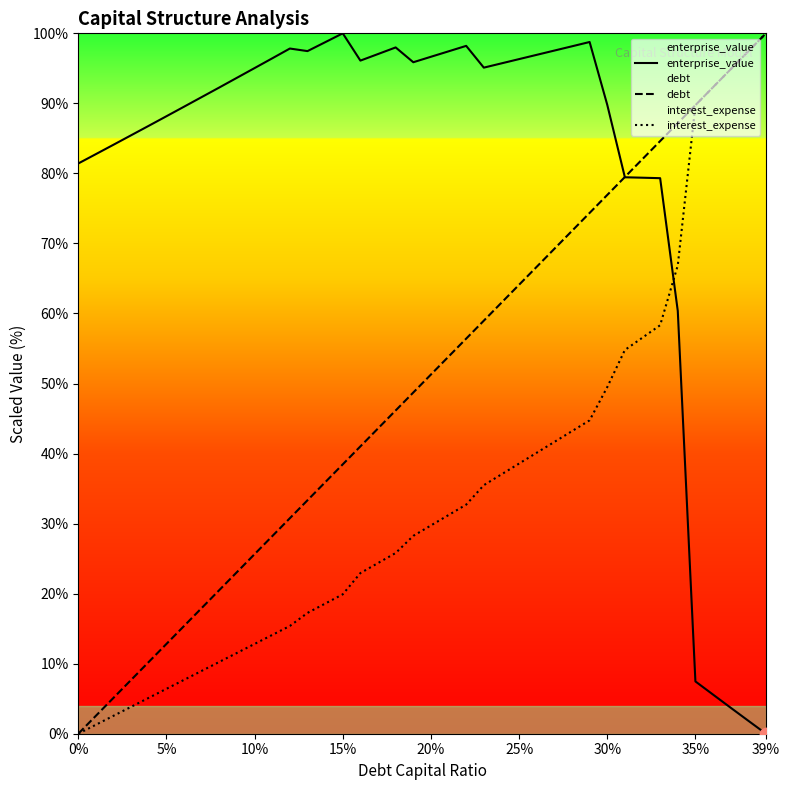

Which series has the largest total across all categories?

enterprise_value